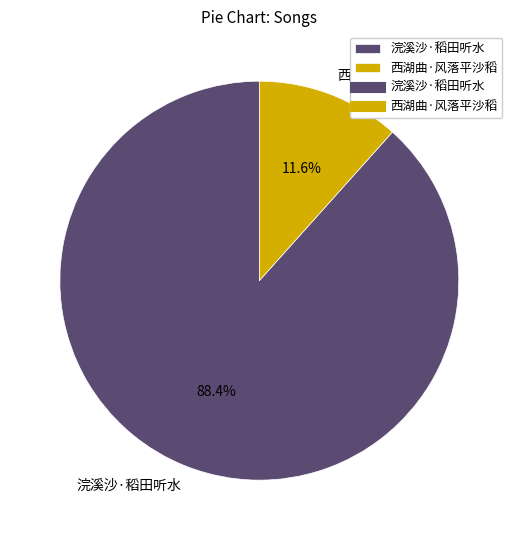

Which category accounts for the majority?

浣溪沙·稻田听水